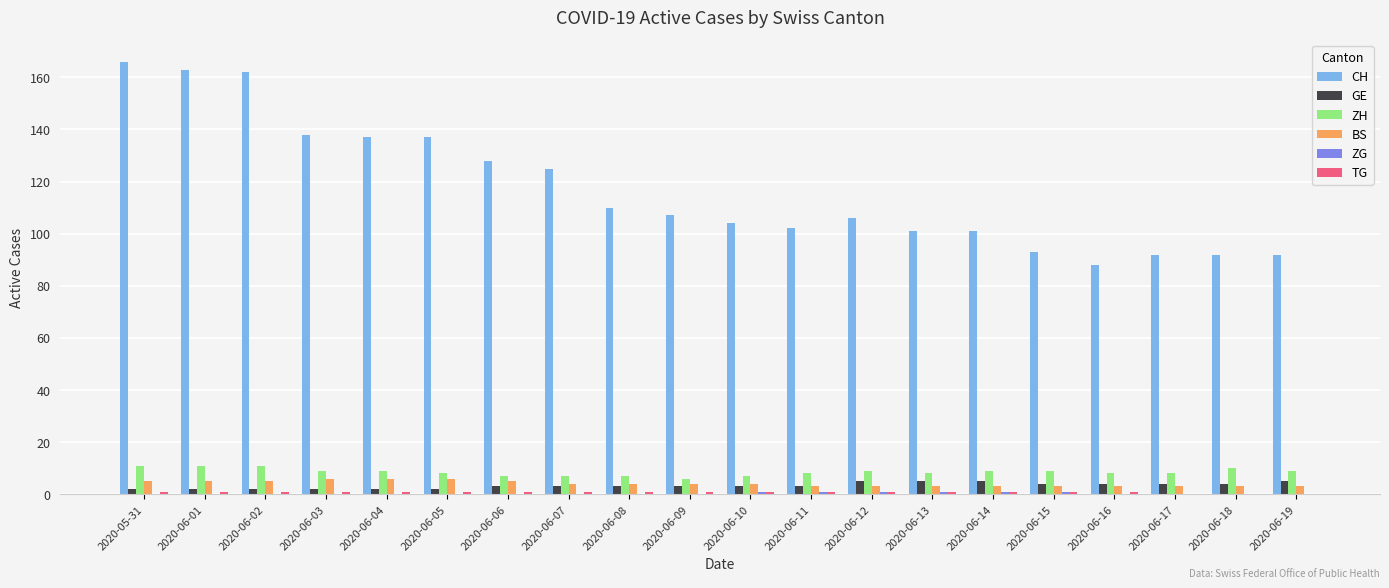

True or false: CH has a value of 106 at 2020-06-12.

True